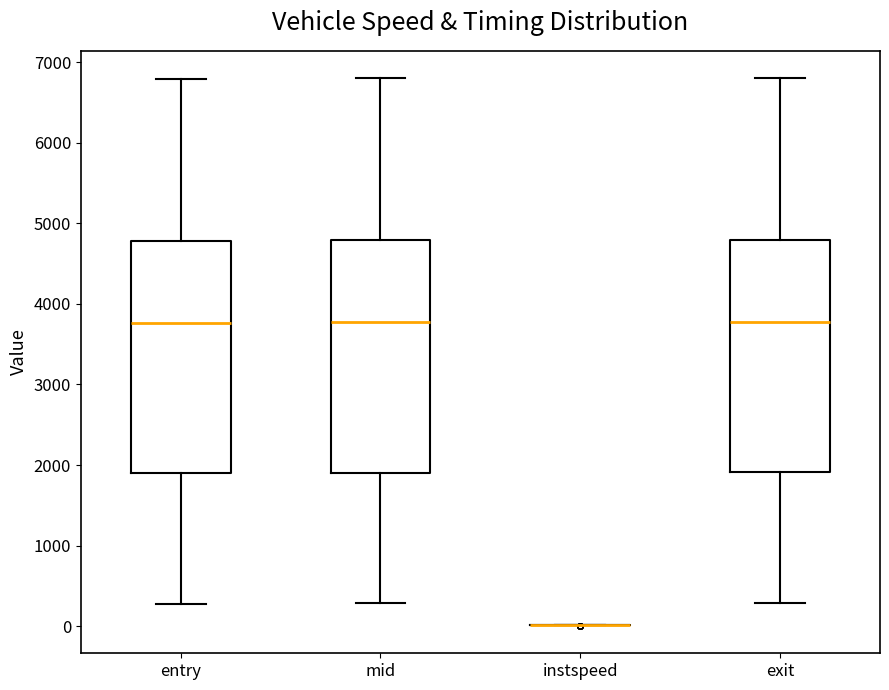

Where does the upper whisker of the box for mid end on the y-axis? The values are not printed on the chart, so give them approximately, as read against the axis.

6800